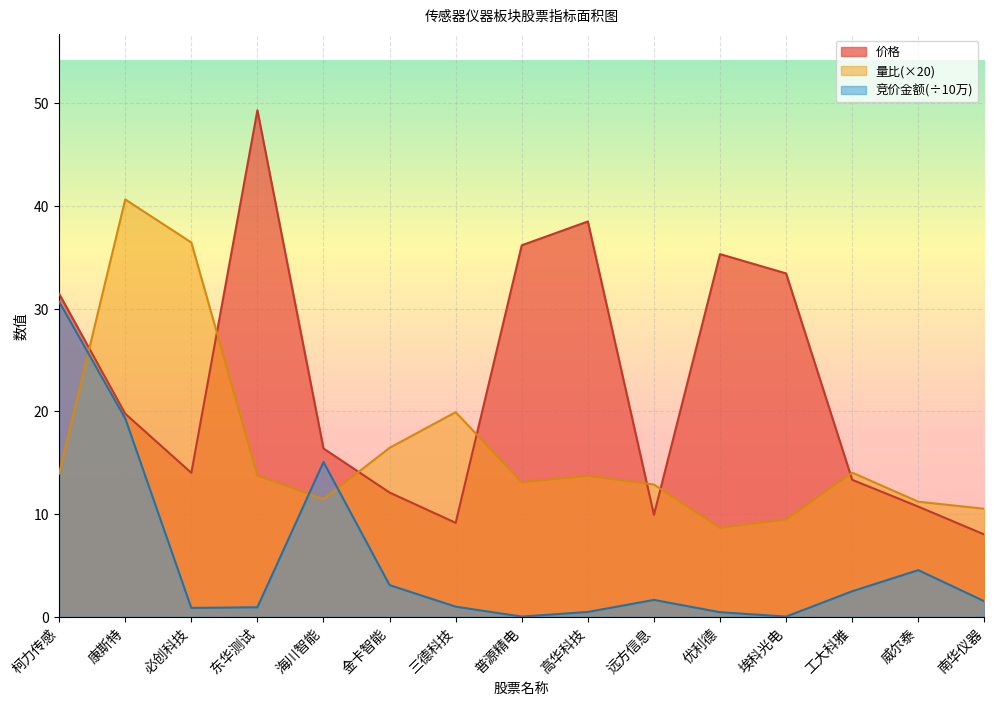

Does the chart display data point markers on the line(s)?

No